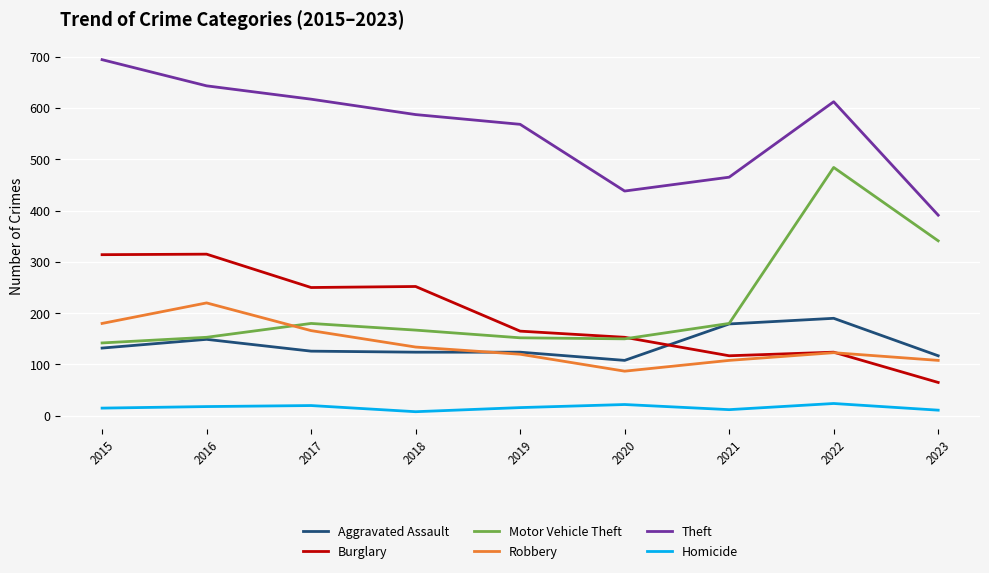

What is the highest value of the Theft series?

694